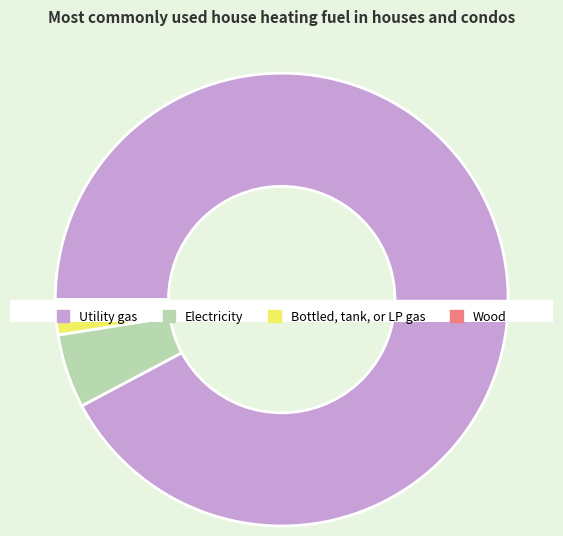

Combined, do 2 and 1 account for over 50%?

No